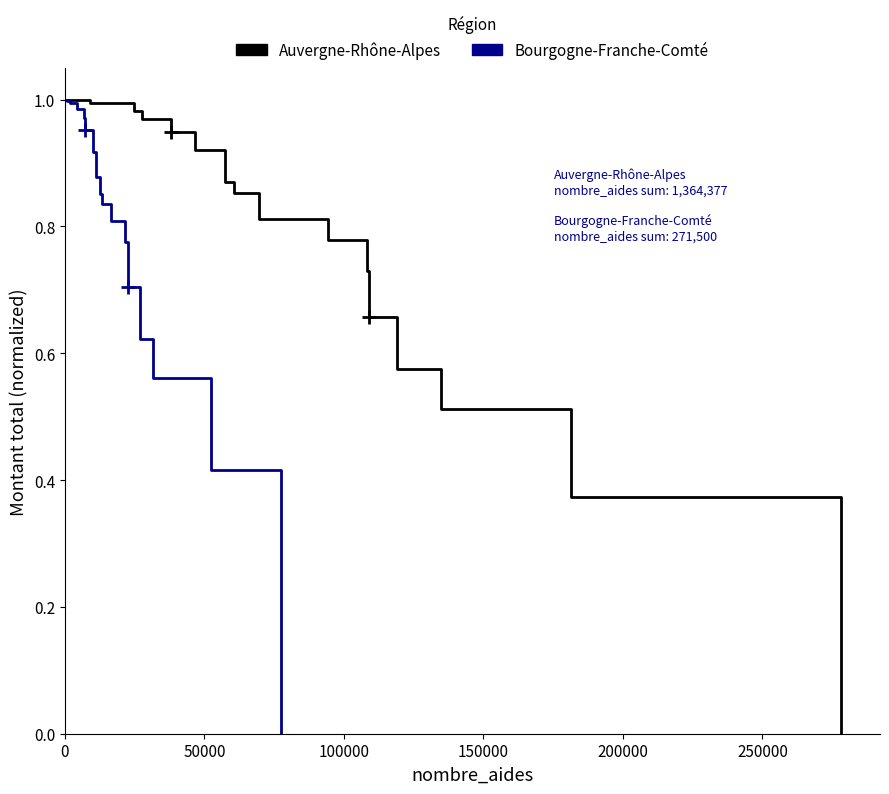

What is the highest value of the Auvergne-Rhône-Alpes series?

1.0